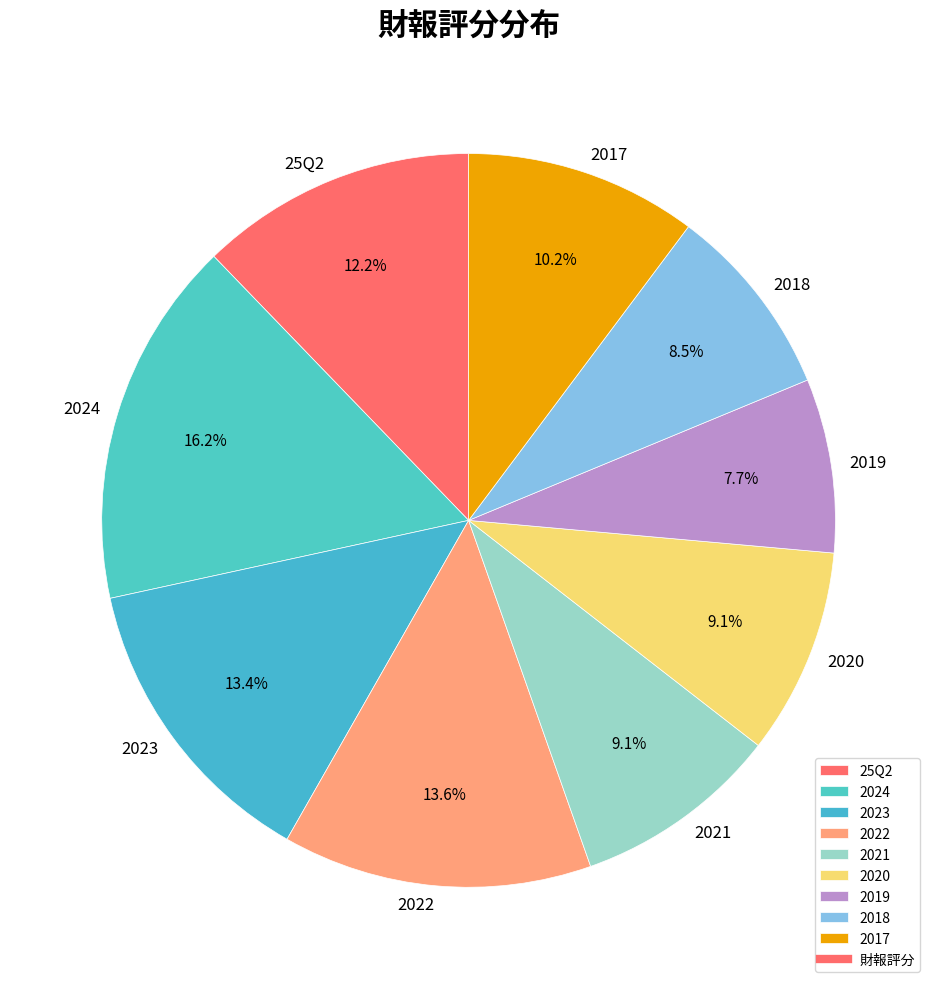

Combined, what portion of the pie is 2017 and 2024?

26.4%